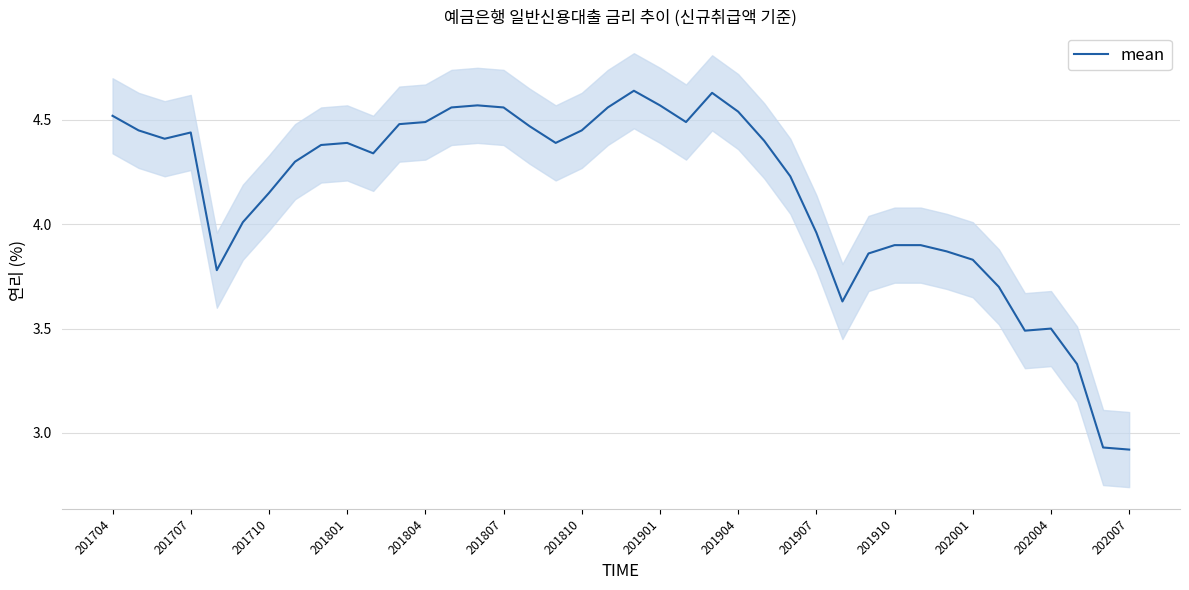

What is the smallest value displayed?

2.9